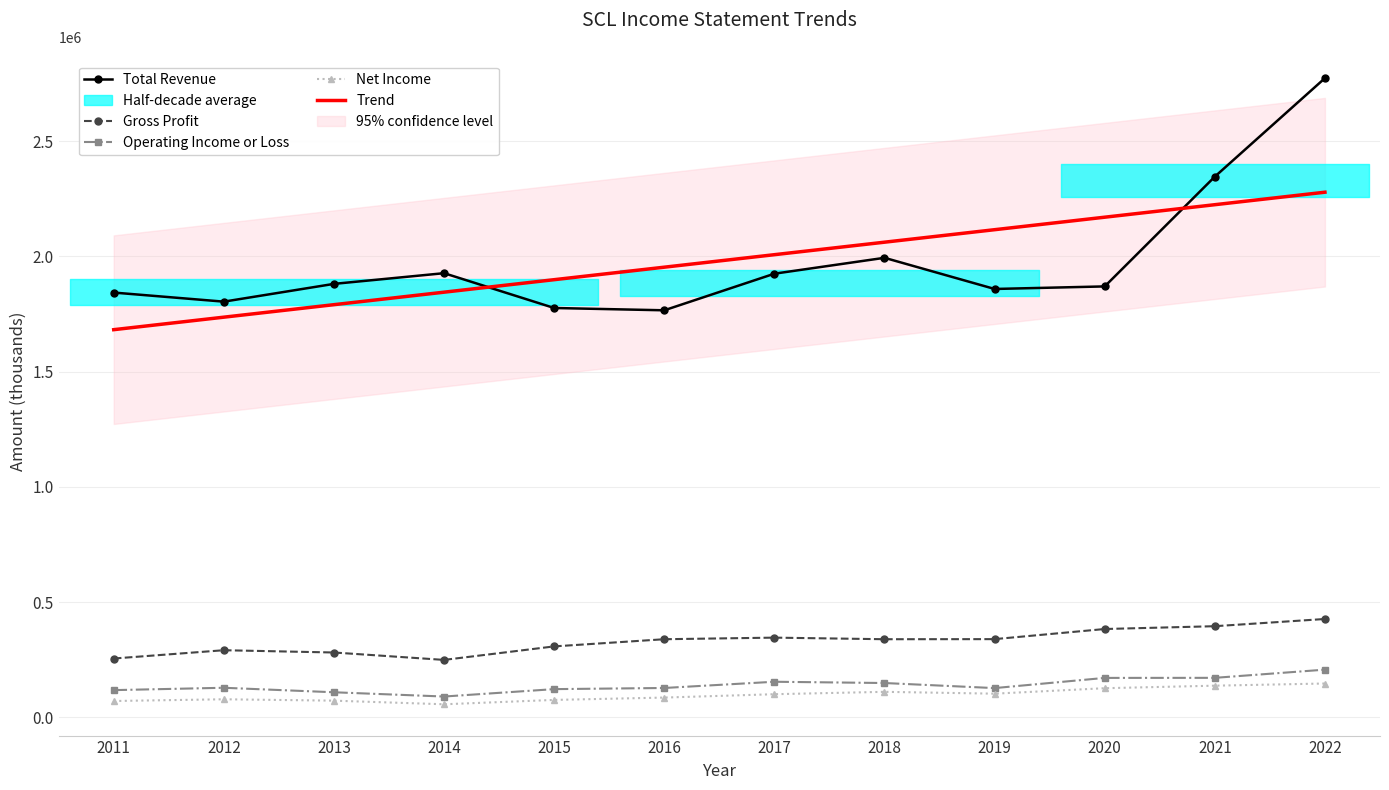

List the series in order of their peak value, highest first.

Total Revenue, Trend, Gross Profit, Operating Income or Loss, Net Income